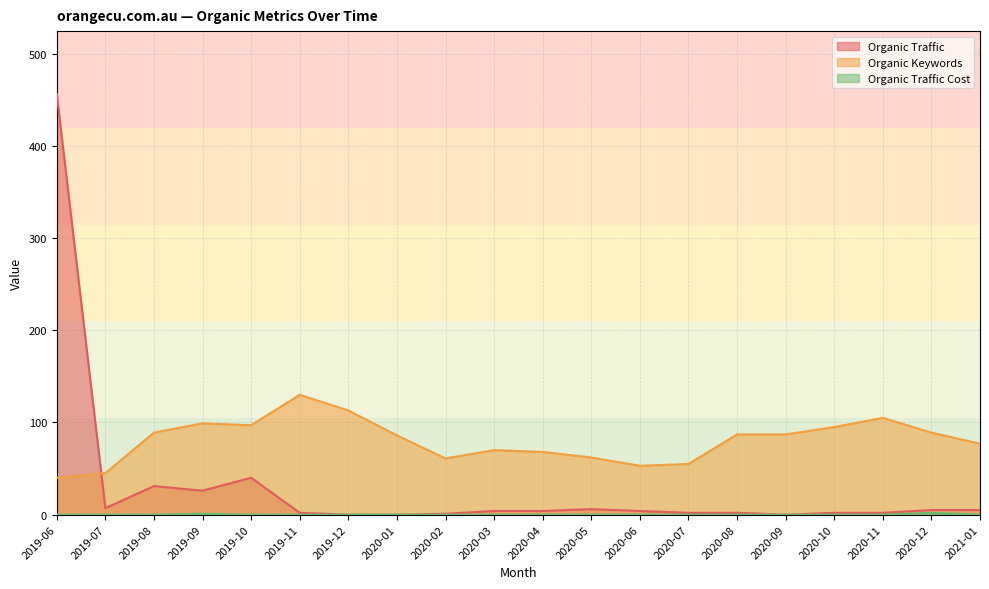

True or false: Organic Traffic has more than 2 points higher than both neighbors.

True